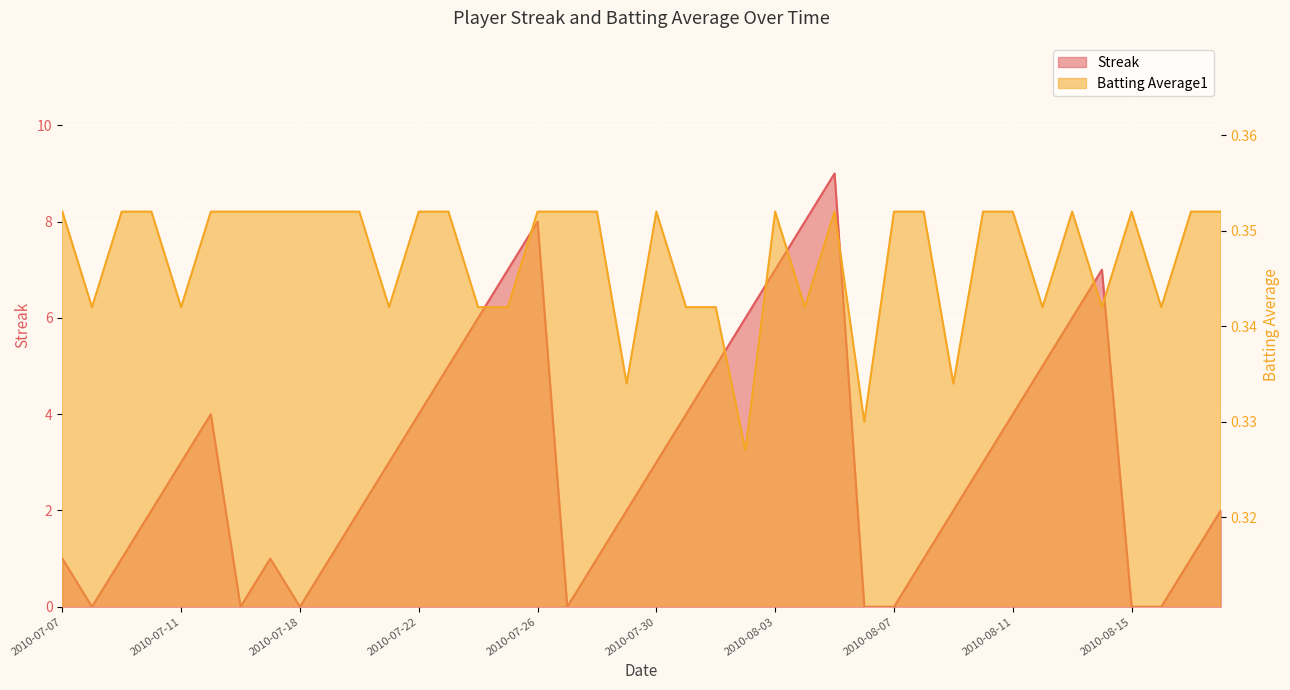

Reading left to right, list all the values displayed in this chart.

Streak: 2010-07-07=1.0	2010-07-08=0.0	2010-07-09=1.0	2010-07-10=2.0	2010-07-11=3.0	2010-07-15=4.0	2010-07-16=0.0	2010-07-17=1.0	2010-07-18=0.0	2010-07-19=1.0	2010-07-20=2.0	2010-07-21=3.0	2010-07-22=4.0	2010-07-23=5.0	2010-07-24=6.0	2010-07-25=7.0	2010-07-26=8.0	2010-07-27=0.0	2010-07-28=1.0	2010-07-29=2.0	2010-07-30=3.0	2010-07-31=4.0	2010-08-01=5.0	2010-08-02=6.0	2010-08-03=7.0	2010-08-04=8.0	2010-08-05=9.0	2010-08-06=0.0	2010-08-07=0.0	2010-08-08=1.0	2010-08-09=2.0	2010-08-10=3.0	2010-08-11=4.0	2010-08-12=5.0	2010-08-13=6.0	2010-08-14=7.0	2010-08-15=0.0	2010-08-16=0.0	2010-08-17=1.0	2010-08-18=2.0
Batting Average1: 2010-07-07=0.4	2010-07-08=0.3	2010-07-09=0.4	2010-07-10=0.4	2010-07-11=0.3	2010-07-15=0.4	2010-07-16=0.4	2010-07-17=0.4	2010-07-18=0.4	2010-07-19=0.4	2010-07-20=0.4	2010-07-21=0.3	2010-07-22=0.4	2010-07-23=0.4	2010-07-24=0.3	2010-07-25=0.3	2010-07-26=0.4	2010-07-27=0.4	2010-07-28=0.4	2010-07-29=0.3	2010-07-30=0.4	2010-07-31=0.3	2010-08-01=0.3	2010-08-02=0.3	2010-08-03=0.4	2010-08-04=0.3	2010-08-05=0.4	2010-08-06=0.3	2010-08-07=0.4	2010-08-08=0.4	2010-08-09=0.3	2010-08-10=0.4	2010-08-11=0.4	2010-08-12=0.3	2010-08-13=0.4	2010-08-14=0.3	2010-08-15=0.4	2010-08-16=0.3	2010-08-17=0.4	2010-08-18=0.4